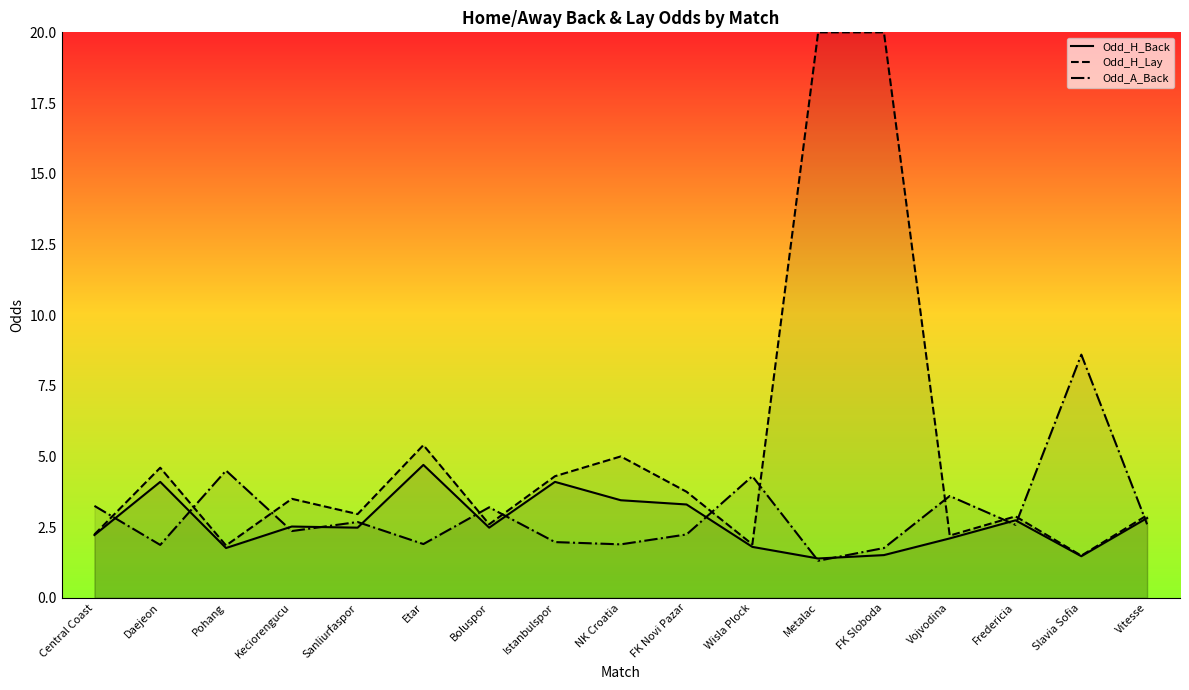

True or false: Odd_A_Back has more than 1 points higher than both neighbors.

True